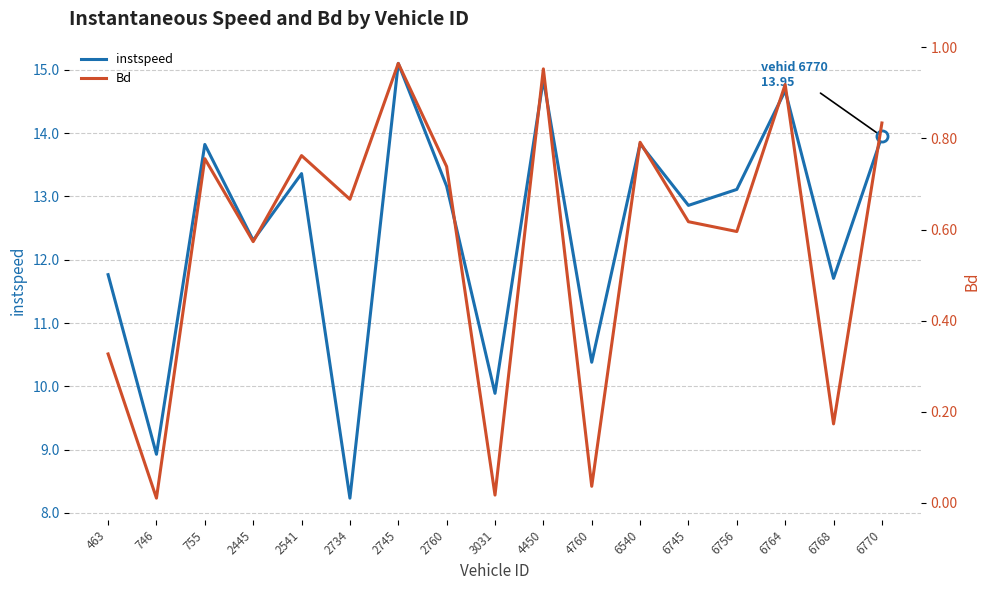

What is the difference between the instspeed values at 6770 and 6756?

0.8